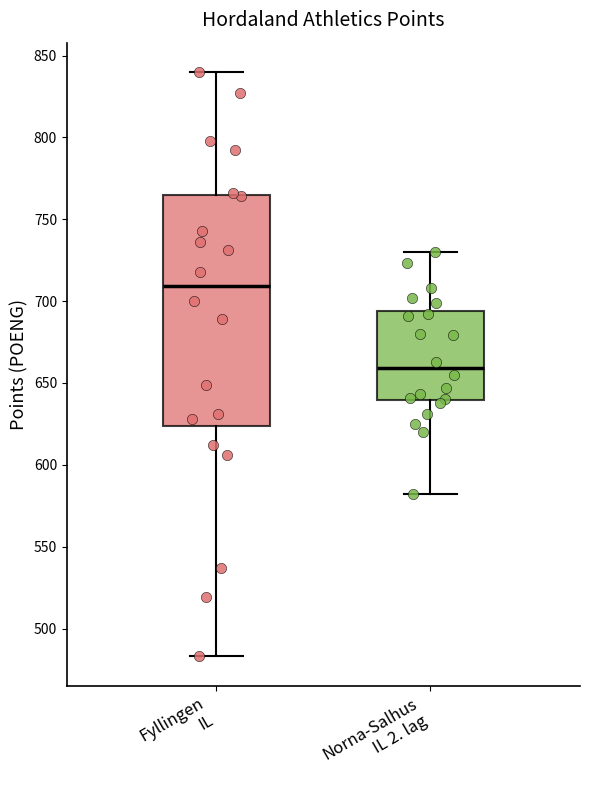

Reading left to right, read every box against the y-axis: the position of its median line, the range the box covers, and the ends of its whiskers. The values are not printed on the chart, so give them approximately, as read against the axis.

Fyllingen IL: median 710, box 625 to 765, whiskers 485 to 840
Norna-Salhus IL 2. lag: median 660, box 640 to 695, whiskers 580 to 730